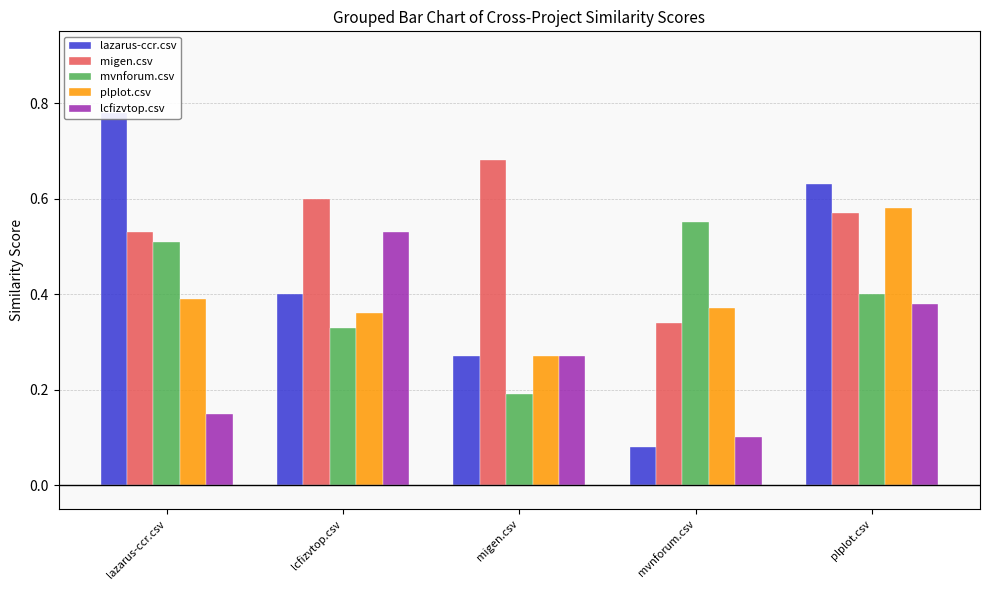

What is the difference between the lazarus-ccr.csv values at plplot.csv and migen.csv?

0.4